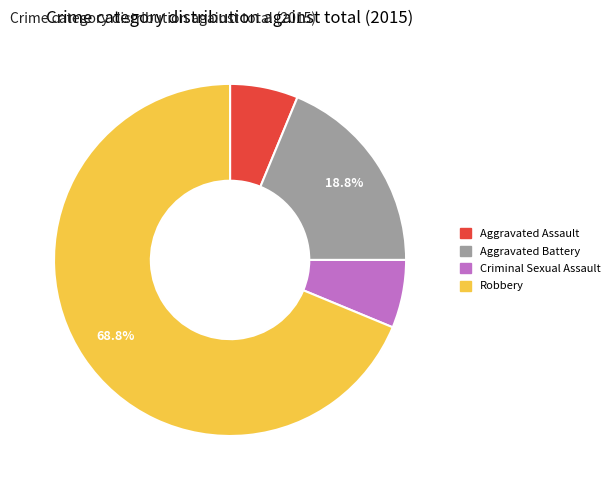

Is the sum of Robbery and Criminal Sexual Assault greater than half?

Yes